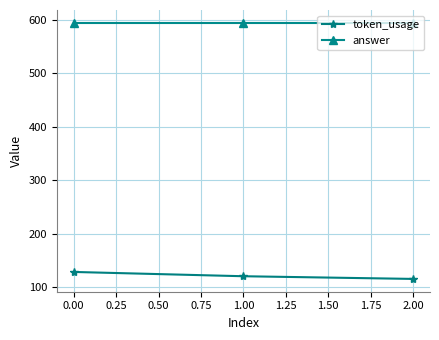

What are all the series names shown in the legend?

token_usage, answer